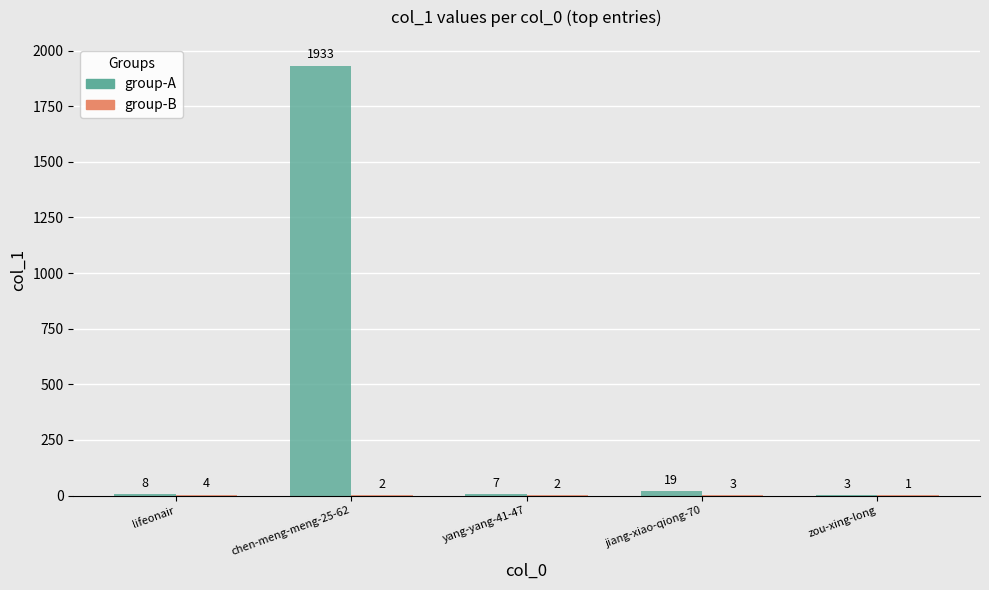

Which label corresponds to the largest value in the chart?

chen-meng-meng-25-62